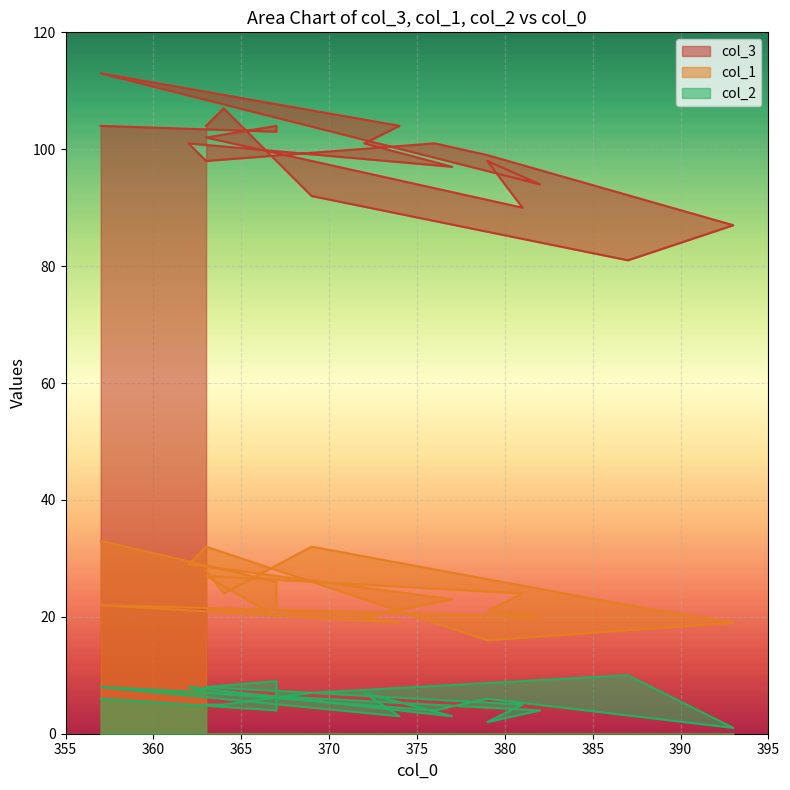

What are all the series names shown in the legend?

col_3, col_1, col_2